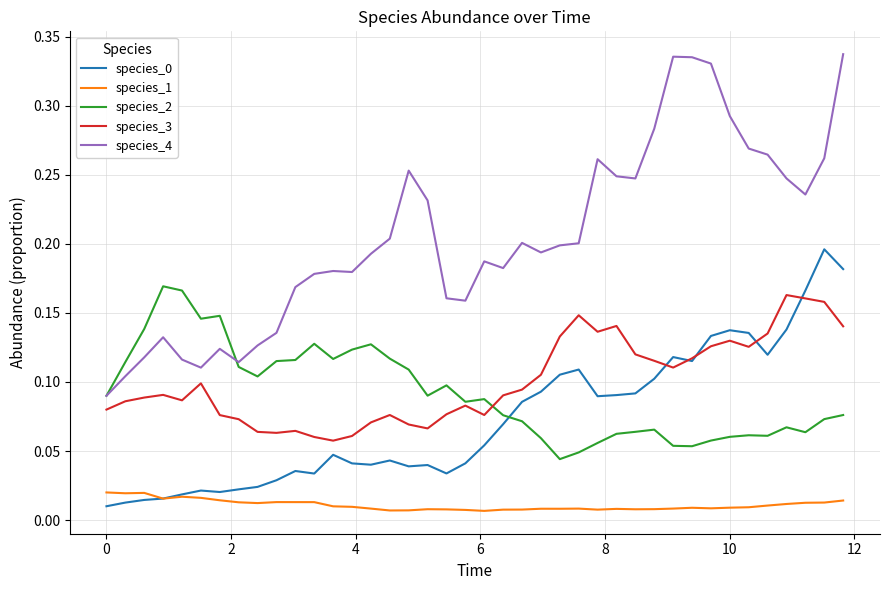

True or false: species_4 and species_0 intersect in this chart.

False